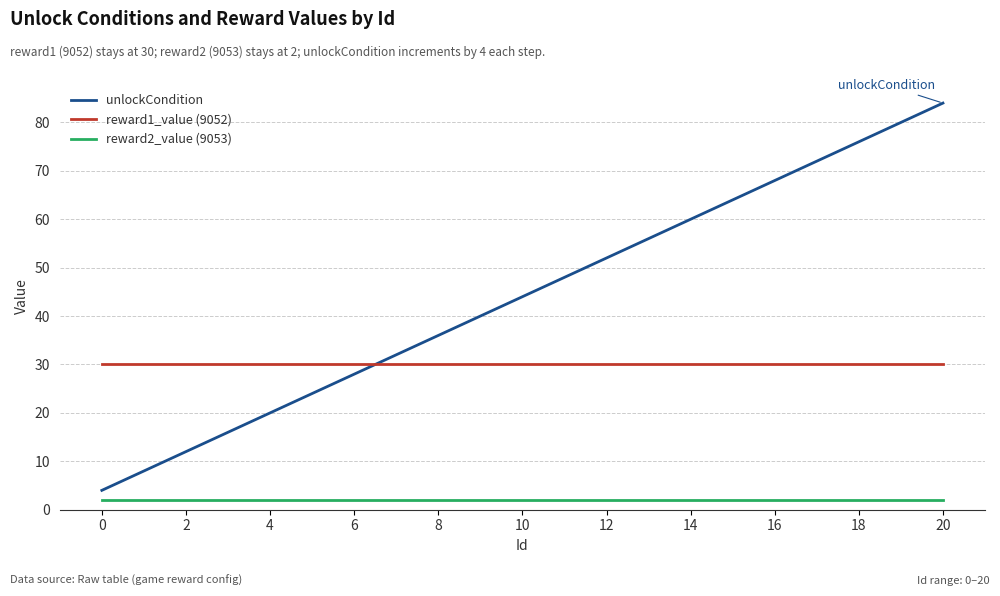

Which series has the widest spread of values?

unlockCondition